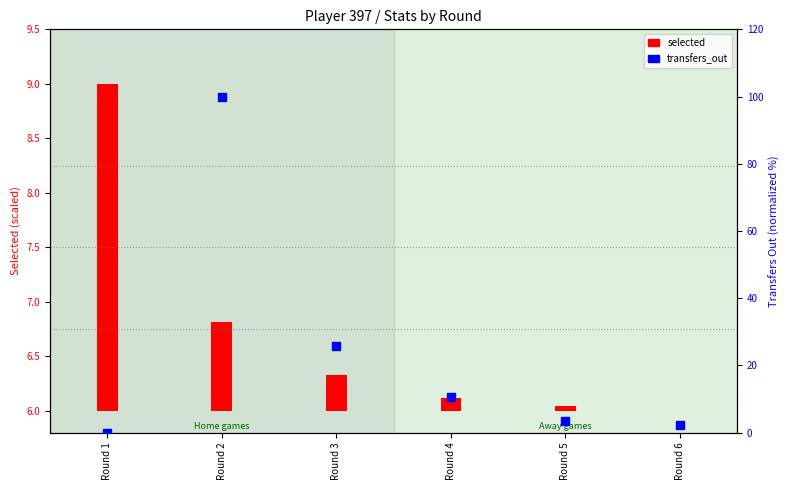

Which has a higher value, Round 4 or Round 2?

Round 2